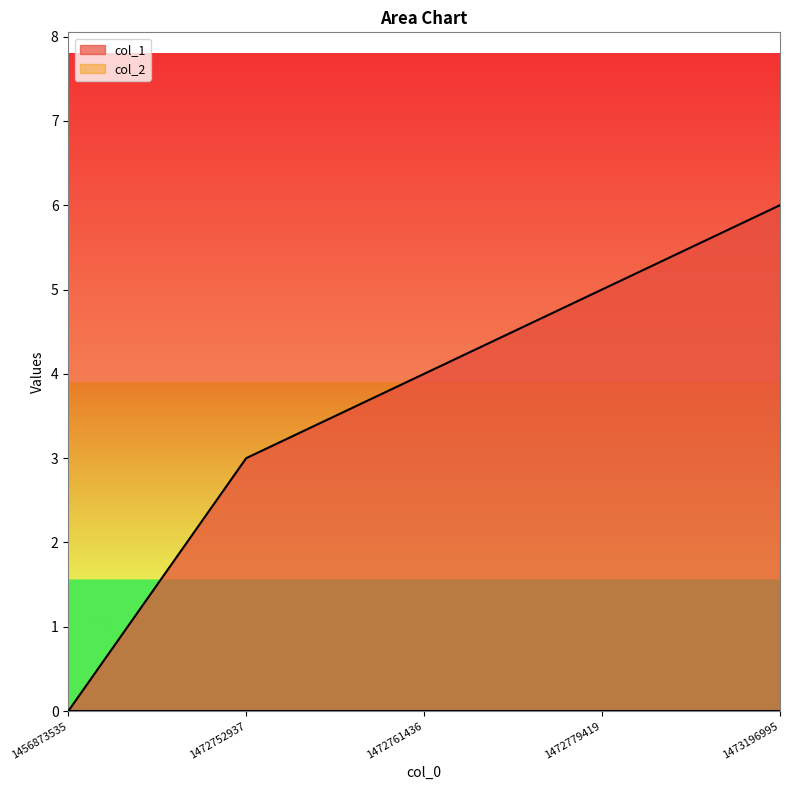

Does the chart display data point markers on the line(s)?

No